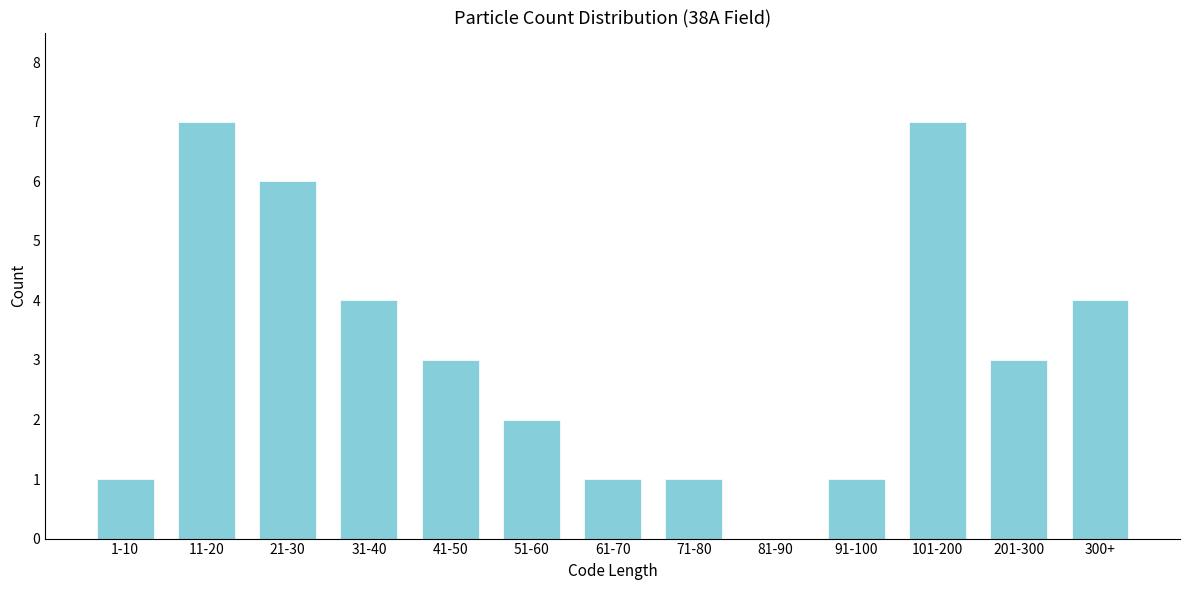

Reading left to right, extract all data points from this chart.

1-10=1	11-20=7	21-30=6	31-40=4	41-50=3	51-60=2	61-70=1	71-80=1	81-90=0	91-100=1	101-200=7	201-300=3	300+=4